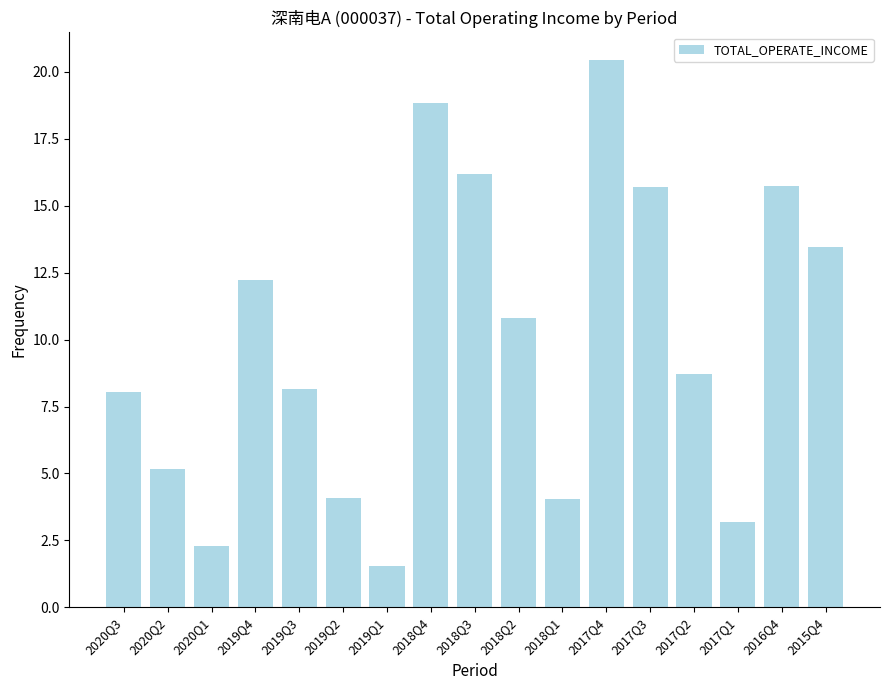

Which category has the lowest value across all series?

2019Q1